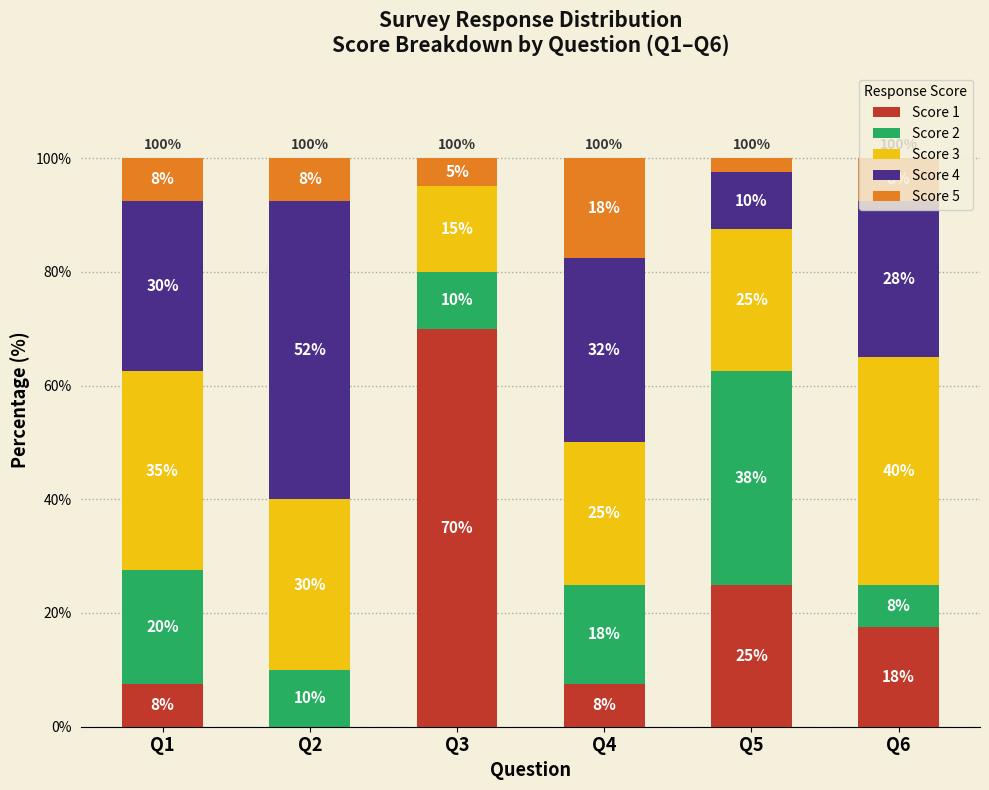

What are all the series names shown in the legend?

Score 1, Score 2, Score 3, Score 4, Score 5